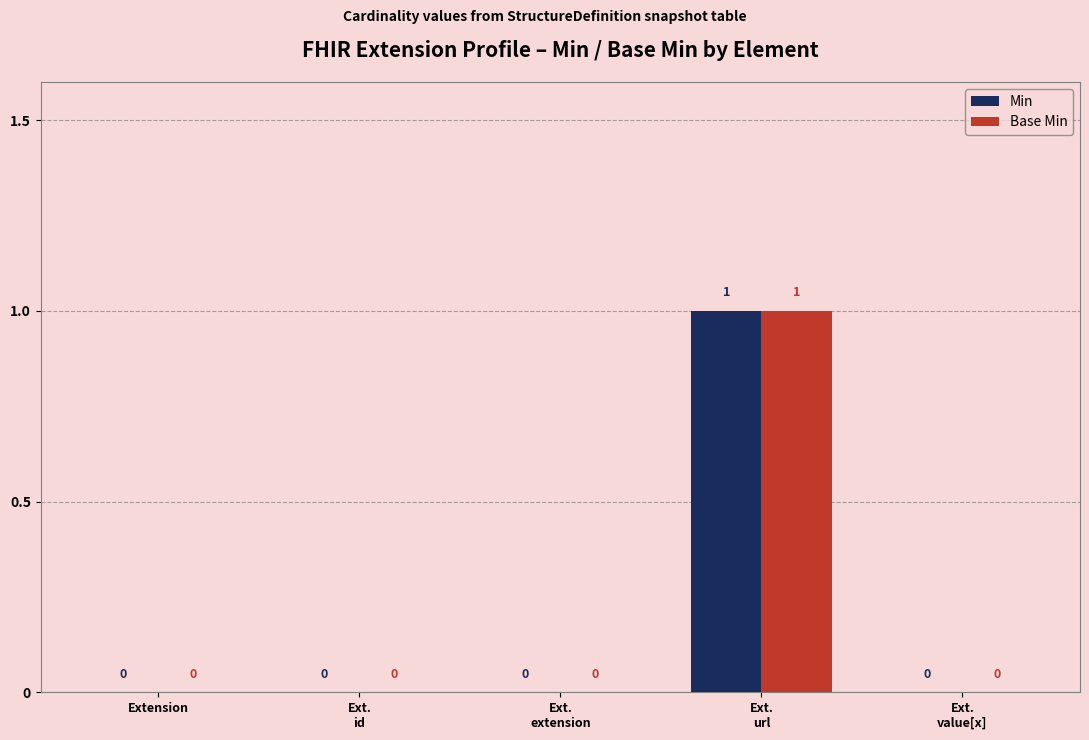

Count the number of categories in the chart.

5